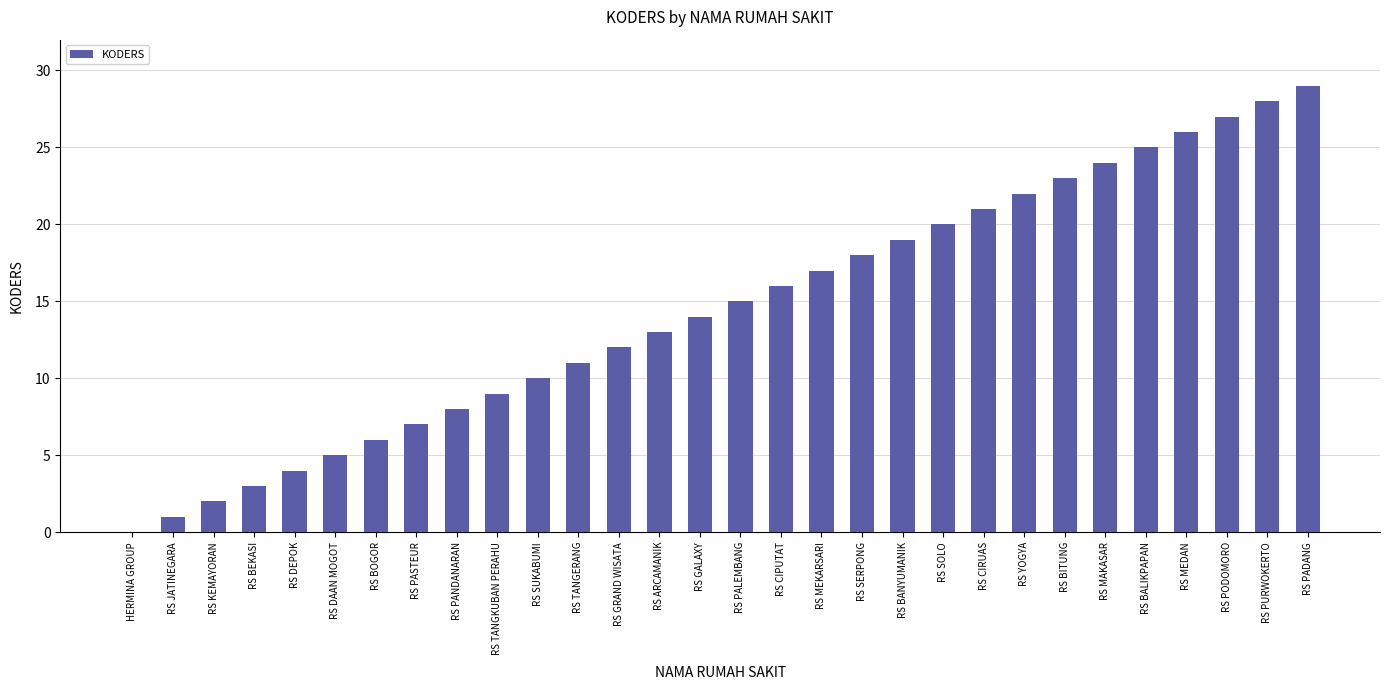

How many distinct data groups are displayed?

1